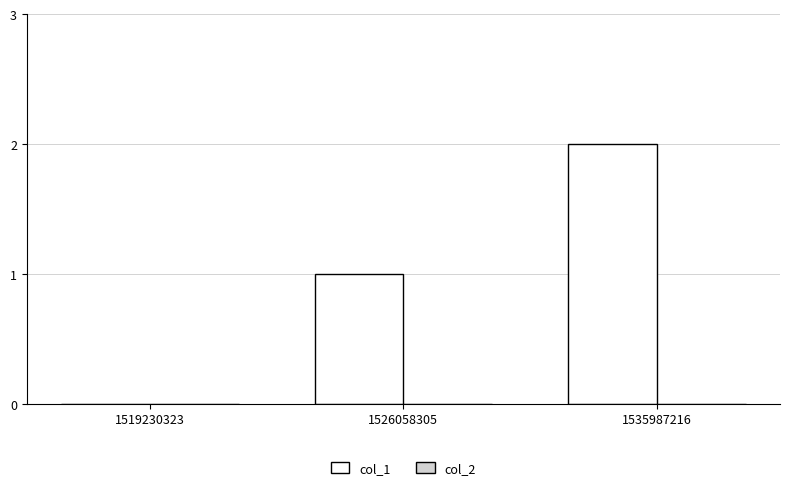

What is the change in value from 1526058305 to 1535987216?

+1